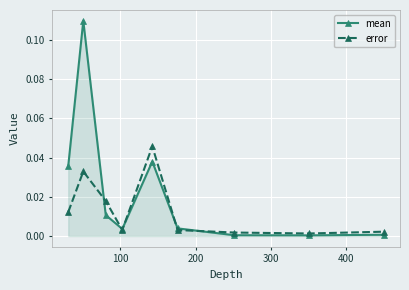

Which series has the largest total across all categories?

mean